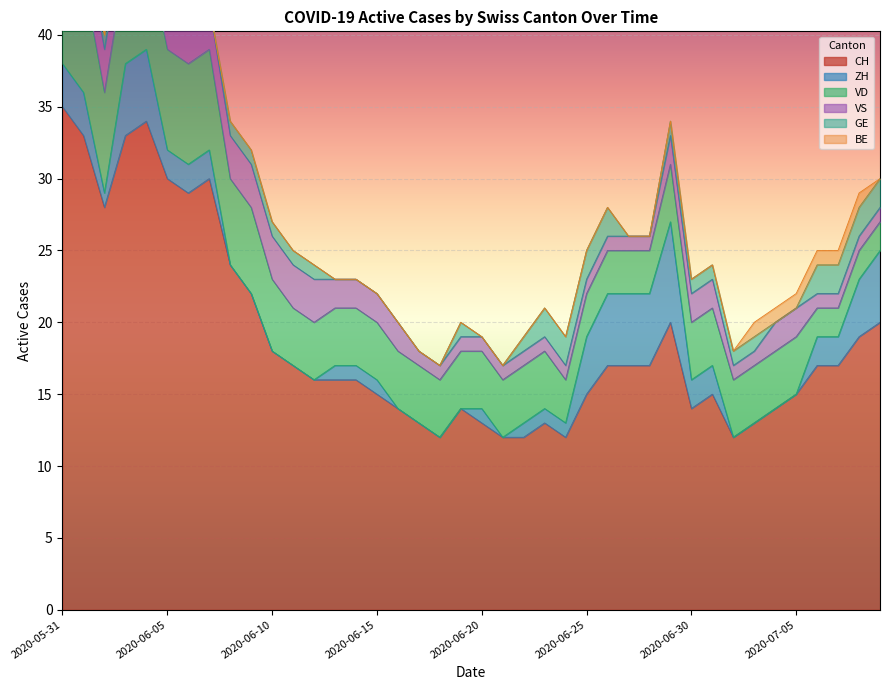

What is the sum of all CH values?

753